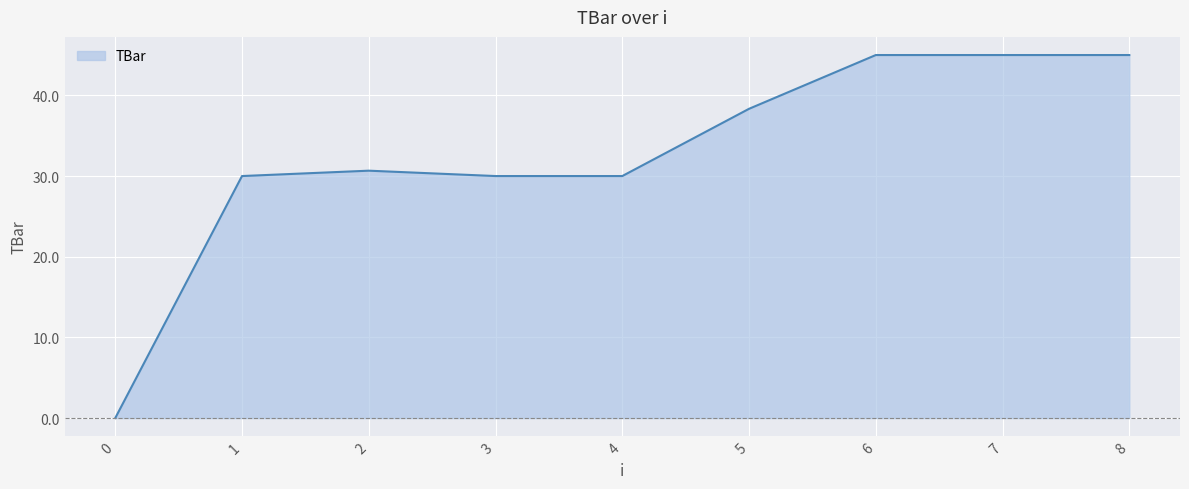

The chart shows a value of 50.2 at 3. True or false?

False